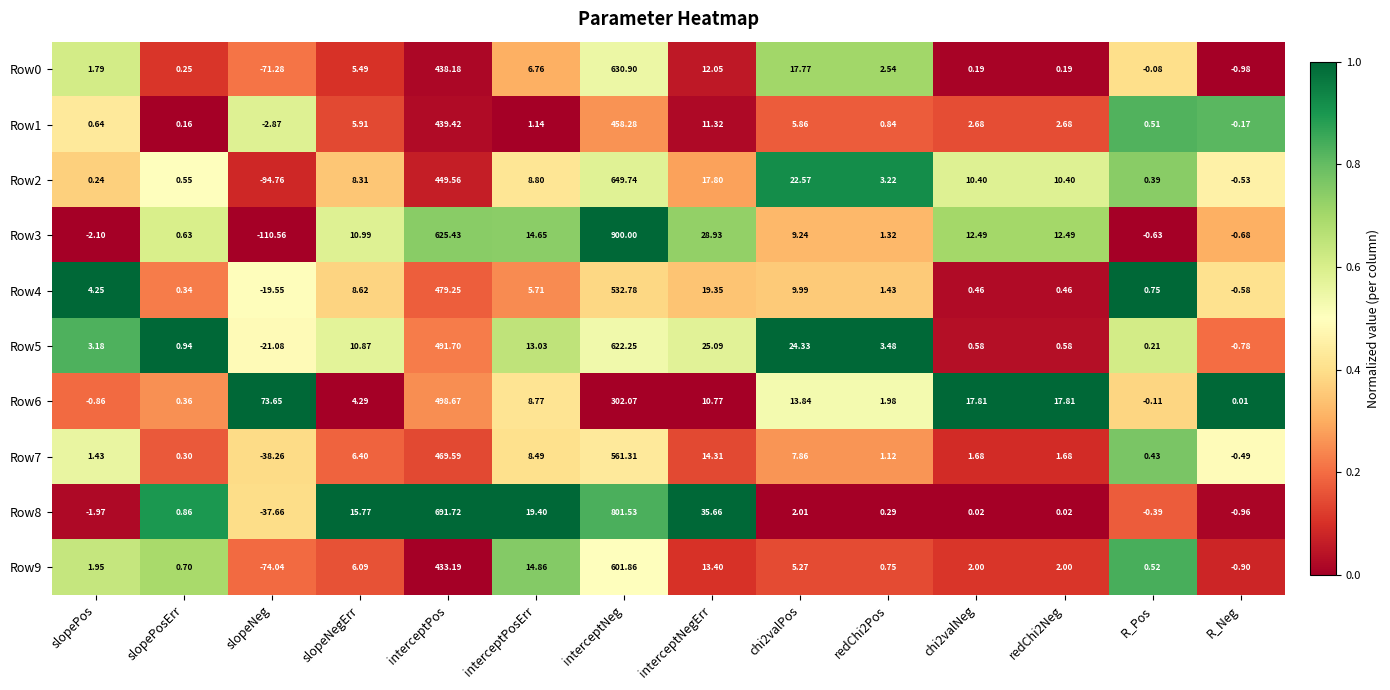

Which series has the largest total across all categories?

Row8